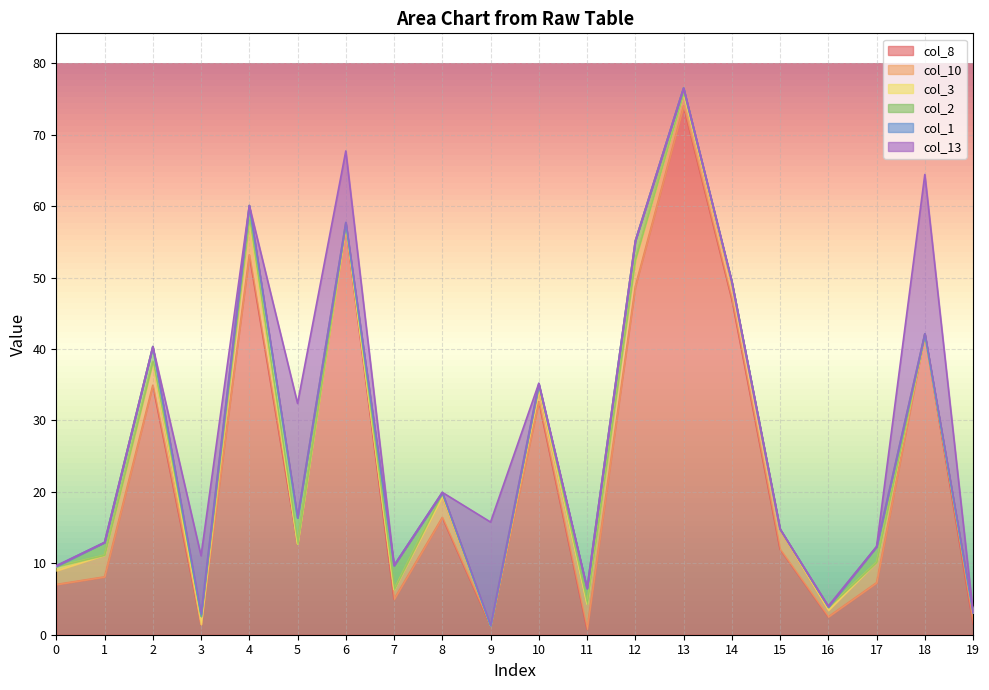

What is the difference between the second highest and minimum values in the col_10 series?

3.8